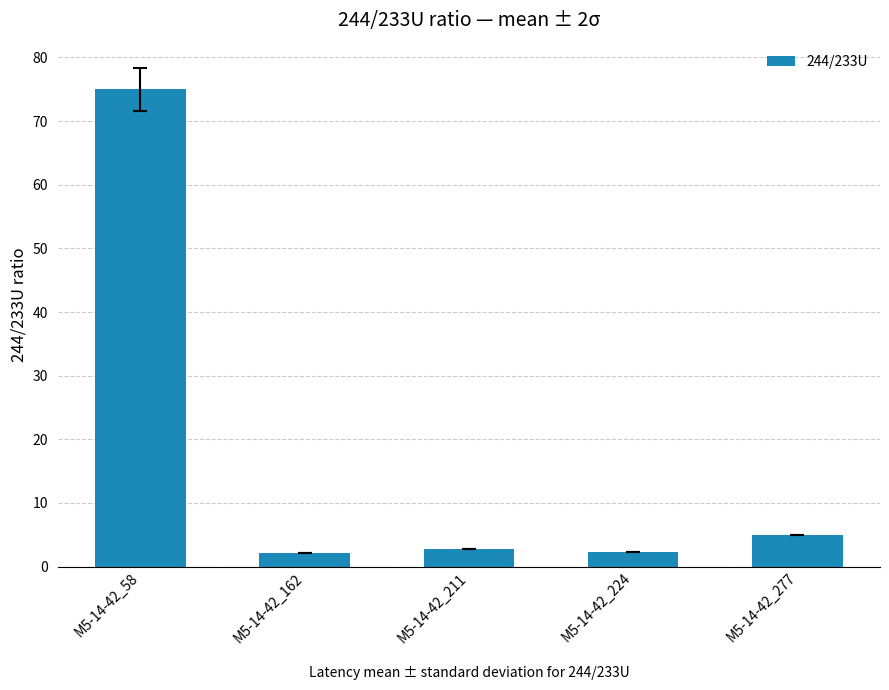

What is the smallest value displayed?

2.1